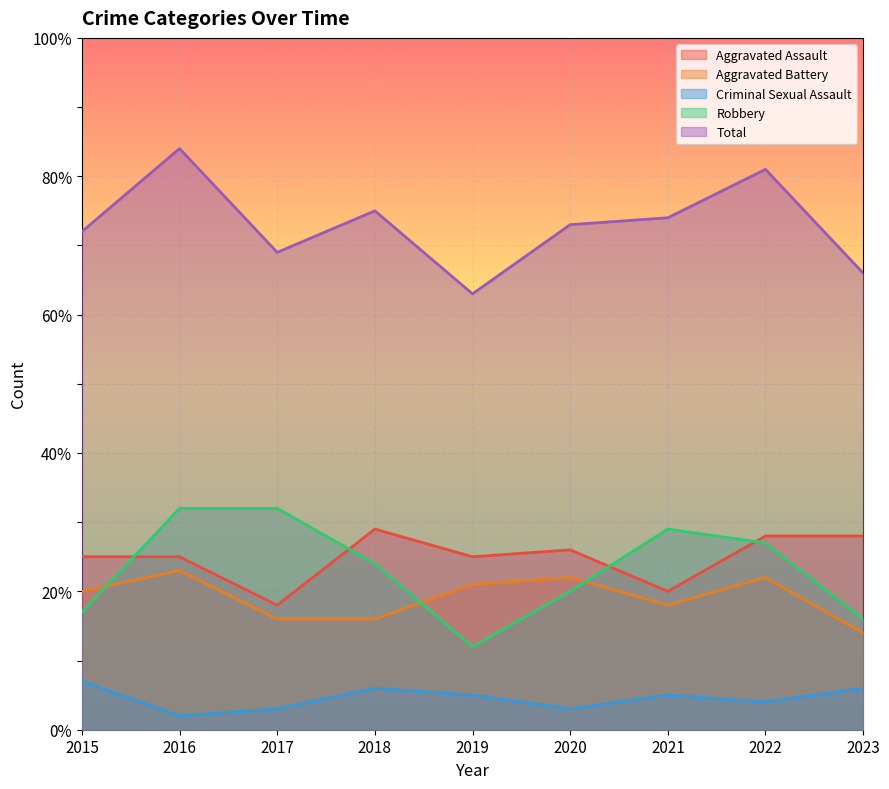

Which series changed the most between 2019 and 2021?

Robbery